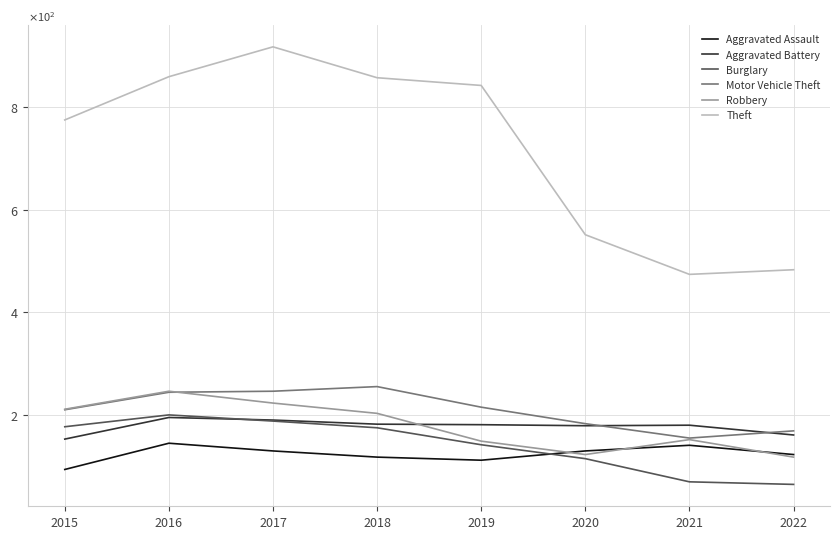

At how many categories does at least one series exceed 590?

5